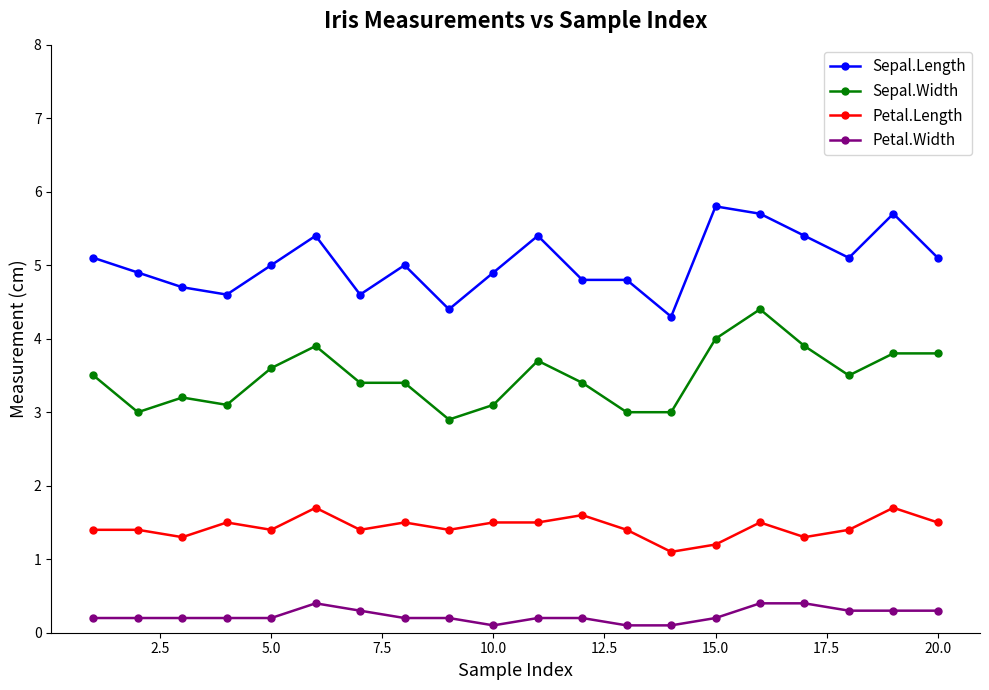

Count the Petal.Width values in the range 0 to 1.

20